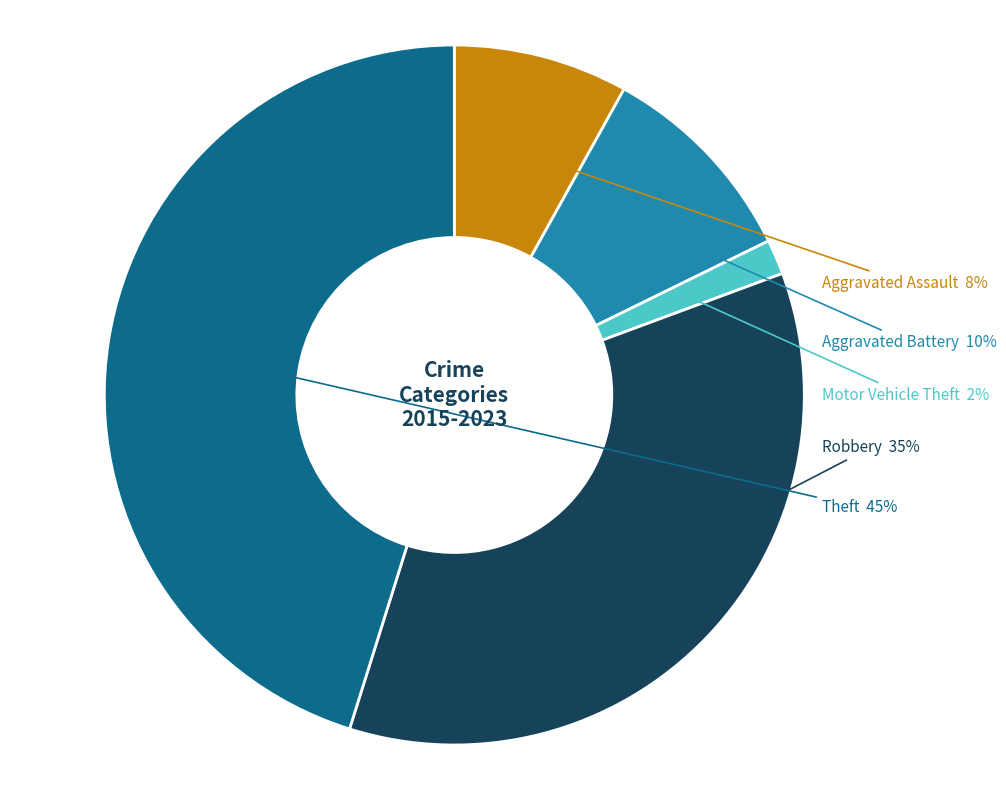

To the nearest percent, what percentage of the pie is Aggravated Assault?

8%